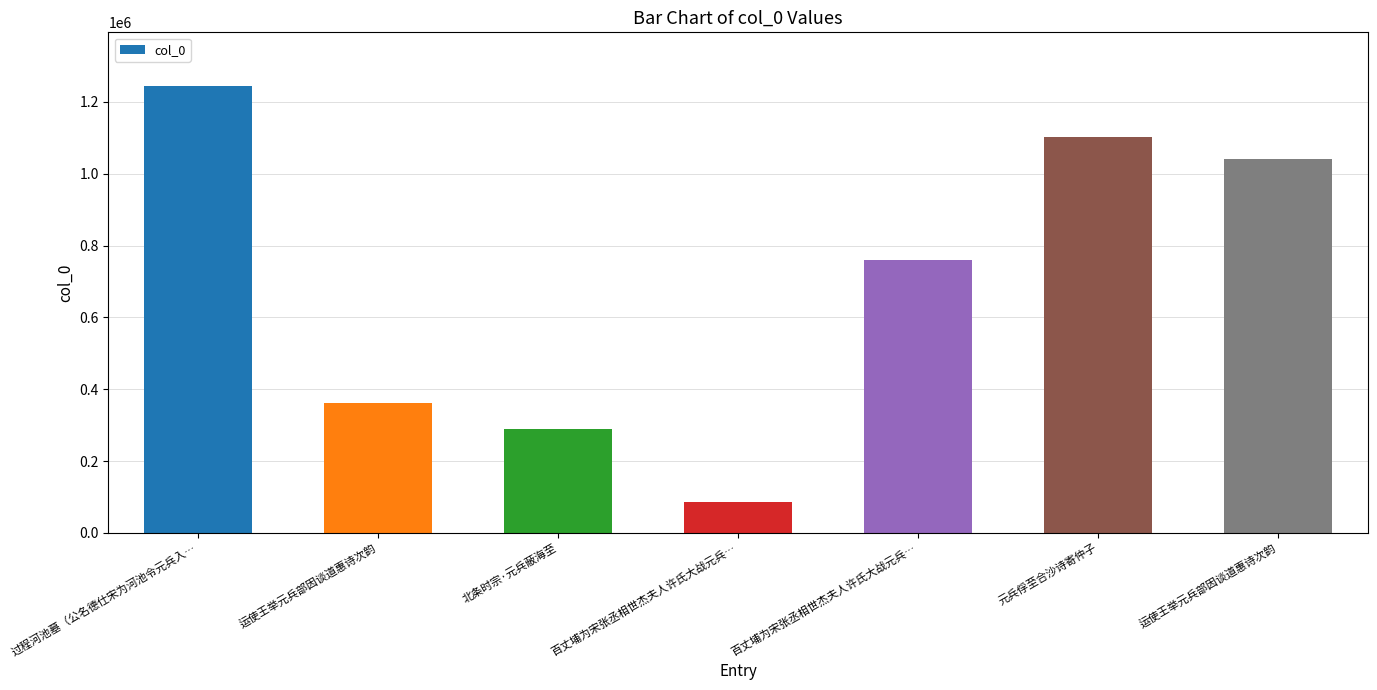

Is it true that the value at 运使王举元兵部因谈道惠诗次韵 is 361724?

True